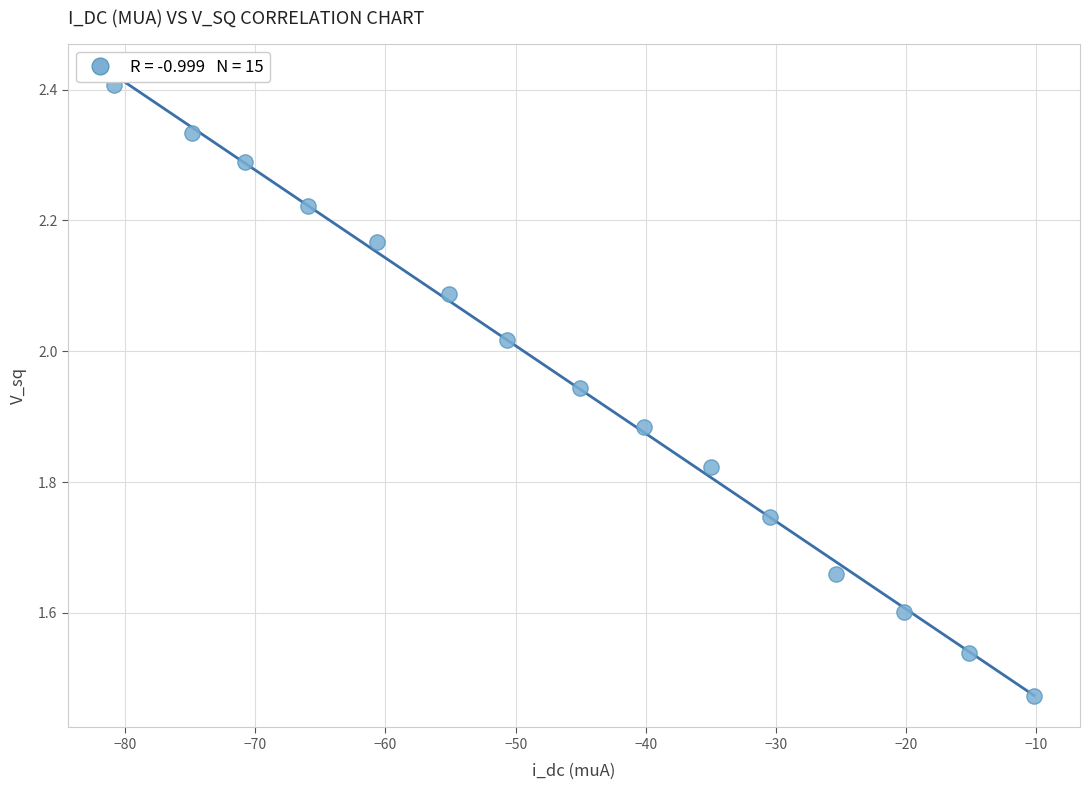

What is the range of Y values (max minus min)?

0.9